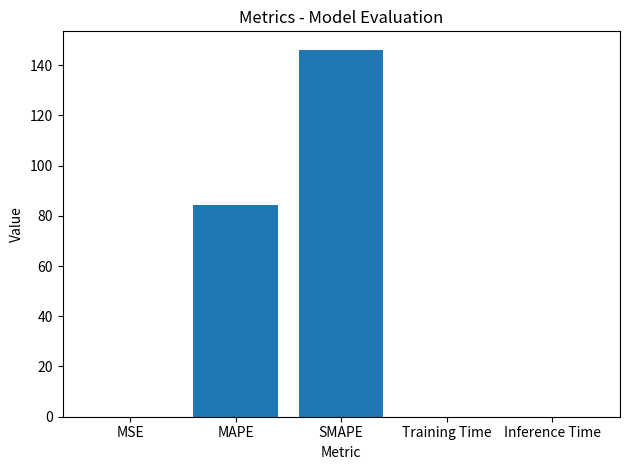

Which label corresponds to the largest value in the chart?

SMAPE